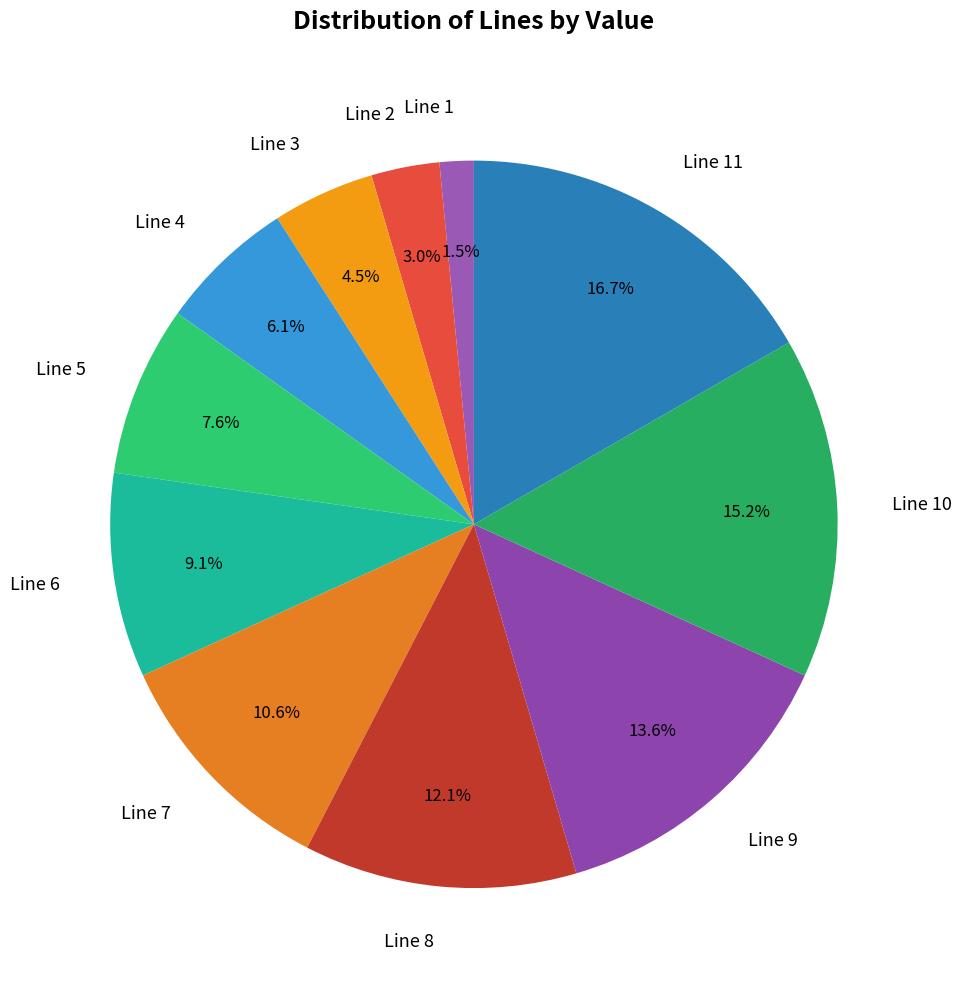

To the nearest percent, what is the combined percentage of Line 5 and Line 8?

20%